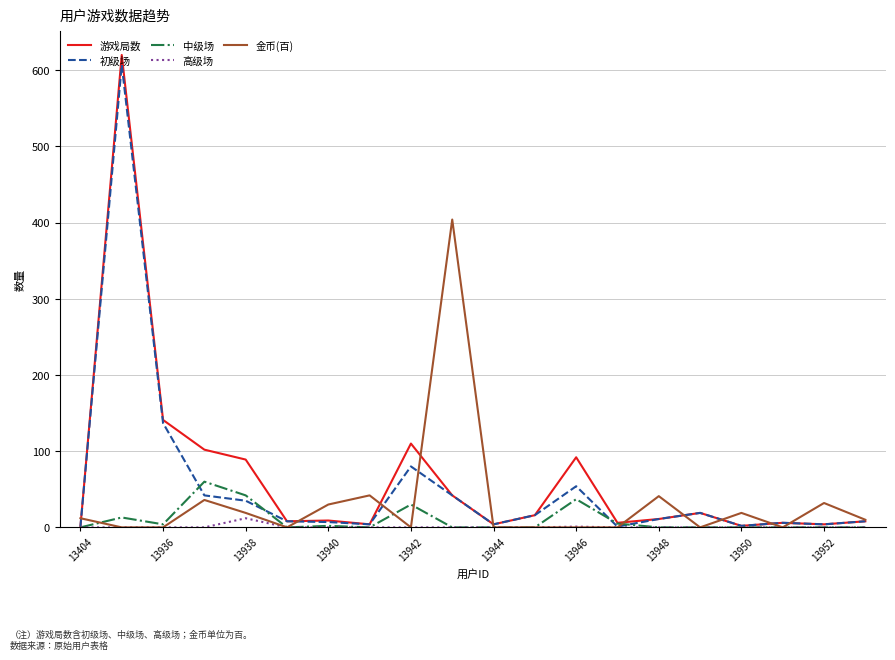

Which series has the widest spread of values?

游戏局数